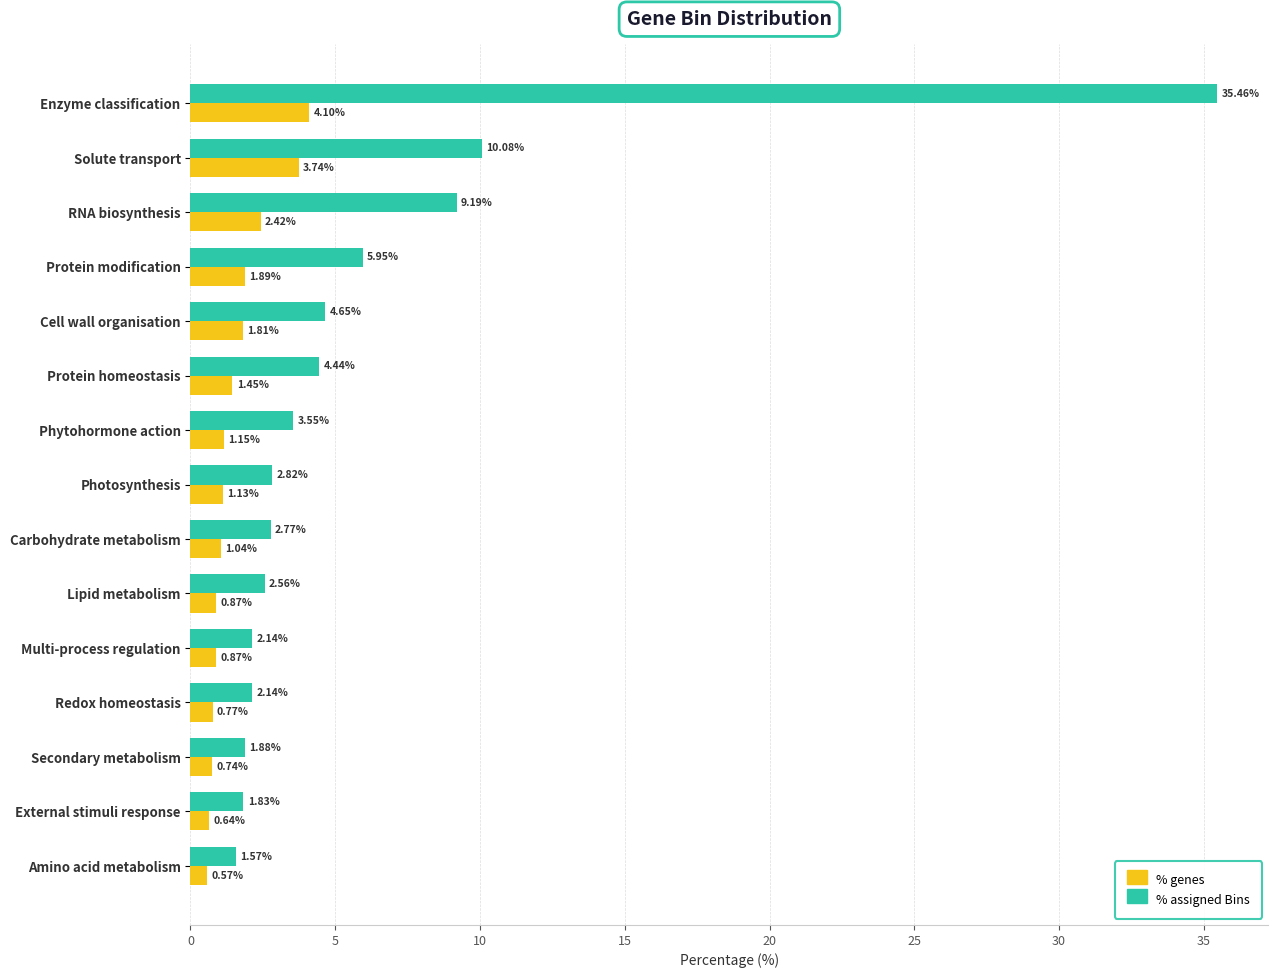

Where is % genes nearest to the value 2?

Protein modification